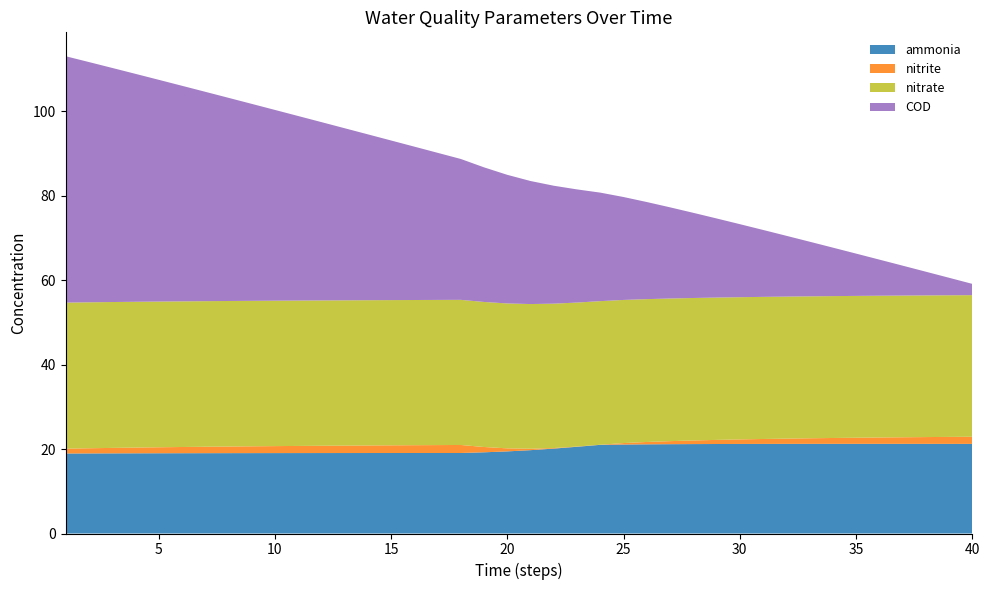

Reading right to left, extract all data points from this chart.

ammonia: 40=21.2	39=21.2	38=21.2	37=21.2	36=21.2	35=21.2	34=21.2	33=21.2	32=21.2	31=21.2	30=21.2	29=21.2	28=21.2	27=21.1	26=21.1	25=21.1	24=21.0	23=20.5	22=20.1	21=19.7	20=19.4	19=19.2	18=19.1	17=19.1	16=19.1	15=19.1	14=19.1	13=19.1	12=19.0	11=19.0	10=19.0	9=19.0	8=19.0	7=19.0	6=19.0	5=19.0	4=19.0	3=19.0	2=19.0	1=18.9
nitrite: 40=1.7	39=1.7	38=1.6	37=1.6	36=1.5	35=1.4	34=1.4	33=1.3	32=1.2	31=1.2	30=1.1	29=1.0	28=0.9	27=0.7	26=0.6	25=0.3	24=0.0	23=0.1	22=0.1	21=0.3	20=0.7	19=1.3	18=1.9	17=1.9	16=1.8	15=1.8	14=1.8	13=1.8	12=1.7	11=1.7	10=1.7	9=1.6	8=1.6	7=1.5	6=1.5	5=1.4	4=1.4	3=1.3	2=1.2	1=1.1
nitrate: 40=33.5	39=33.5	38=33.5	37=33.6	36=33.6	35=33.6	34=33.6	33=33.6	32=33.6	31=33.7	30=33.7	29=33.7	28=33.7	27=33.8	26=33.8	25=33.9	24=34.0	23=34.1	22=34.2	21=34.3	20=34.3	19=34.3	18=34.4	17=34.4	16=34.4	15=34.4	14=34.4	13=34.4	12=34.4	11=34.4	10=34.4	9=34.4	8=34.5	7=34.5	6=34.5	5=34.5	4=34.5	3=34.5	2=34.6	1=34.6
COD: 40=2.7	39=4.1	38=5.6	37=7.1	36=8.6	35=10.0	34=11.5	33=12.9	32=14.4	31=15.8	30=17.3	29=18.7	28=20.2	27=21.6	26=23.0	25=24.4	24=25.7	23=26.8	22=27.9	21=29.1	20=30.5	19=31.9	18=33.4	17=34.8	16=36.3	15=37.8	14=39.3	13=40.8	12=42.2	11=43.7	10=45.2	9=46.6	8=48.1	7=49.6	6=51.1	5=52.5	4=54.0	3=55.4	2=56.9	1=58.3